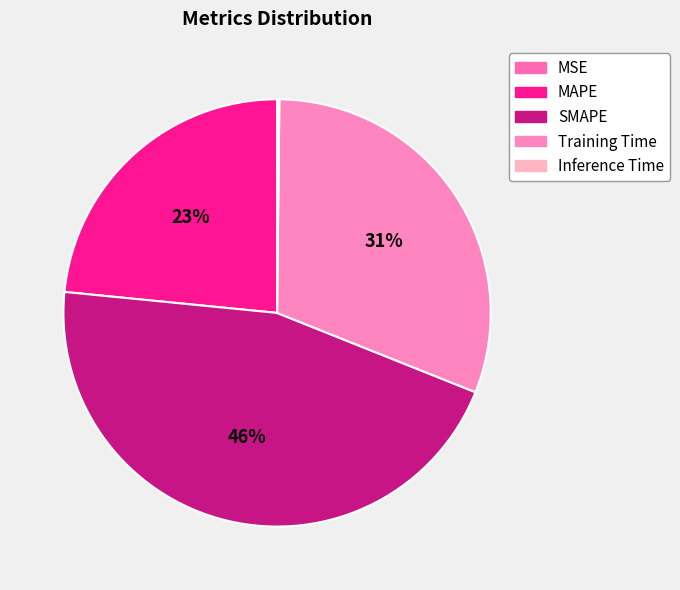

To the nearest percent, what is the average slice percentage?

20%